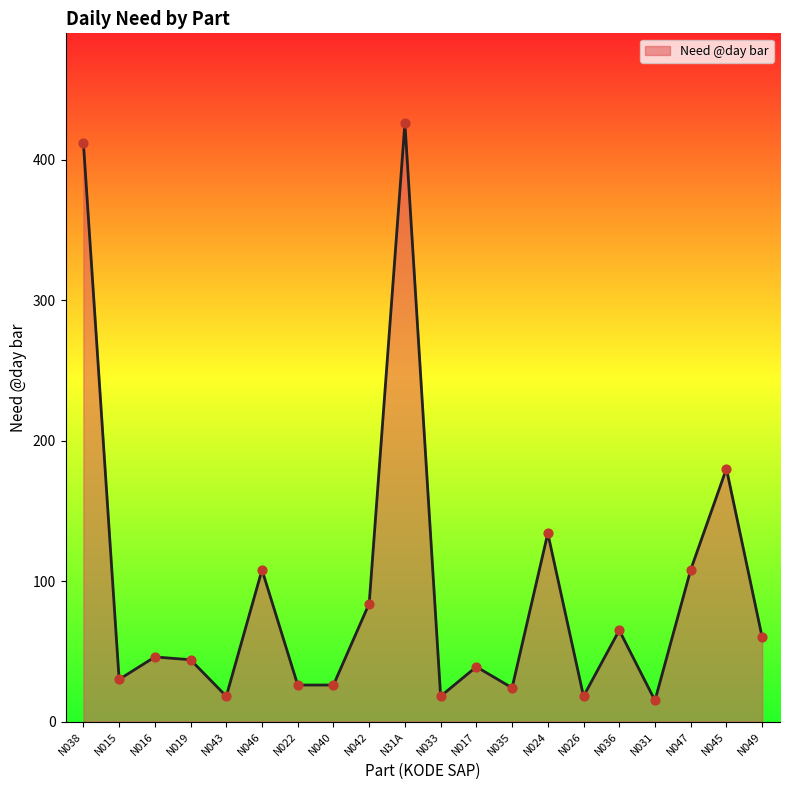

Which has a higher value, N040 or N049?

N049